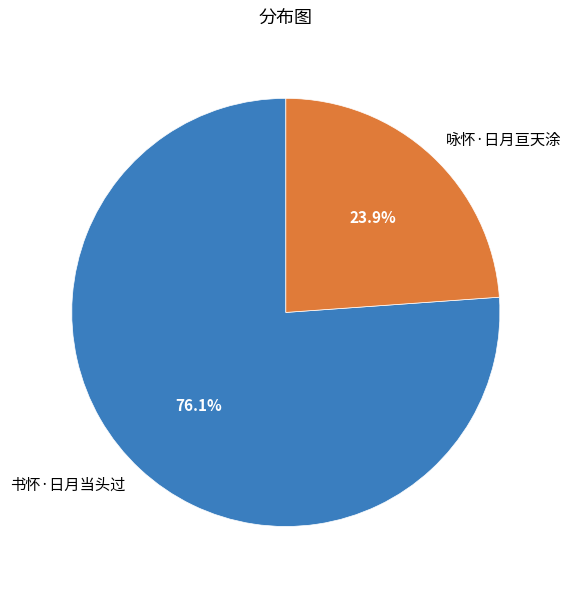

To the nearest percent, what is the combined percentage of 咏怀·日月亘天涂 and 书怀·日月当头过?

100%